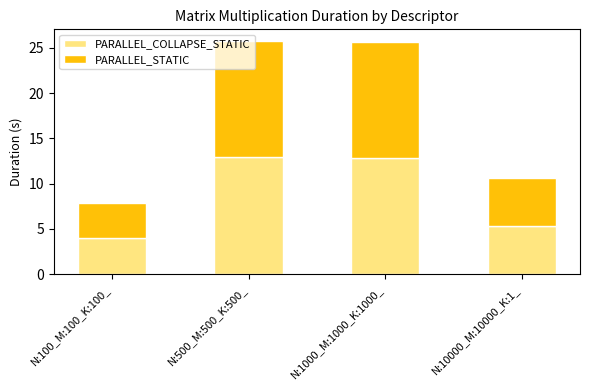

What is the total value across all series at N:10000_M:10000_K:1_?

10.6